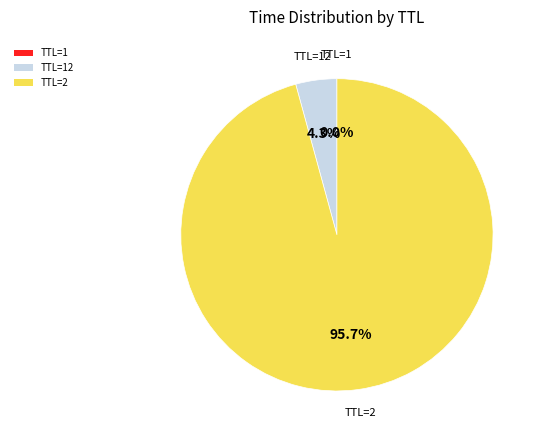

Which slice is the largest?

TTL=2